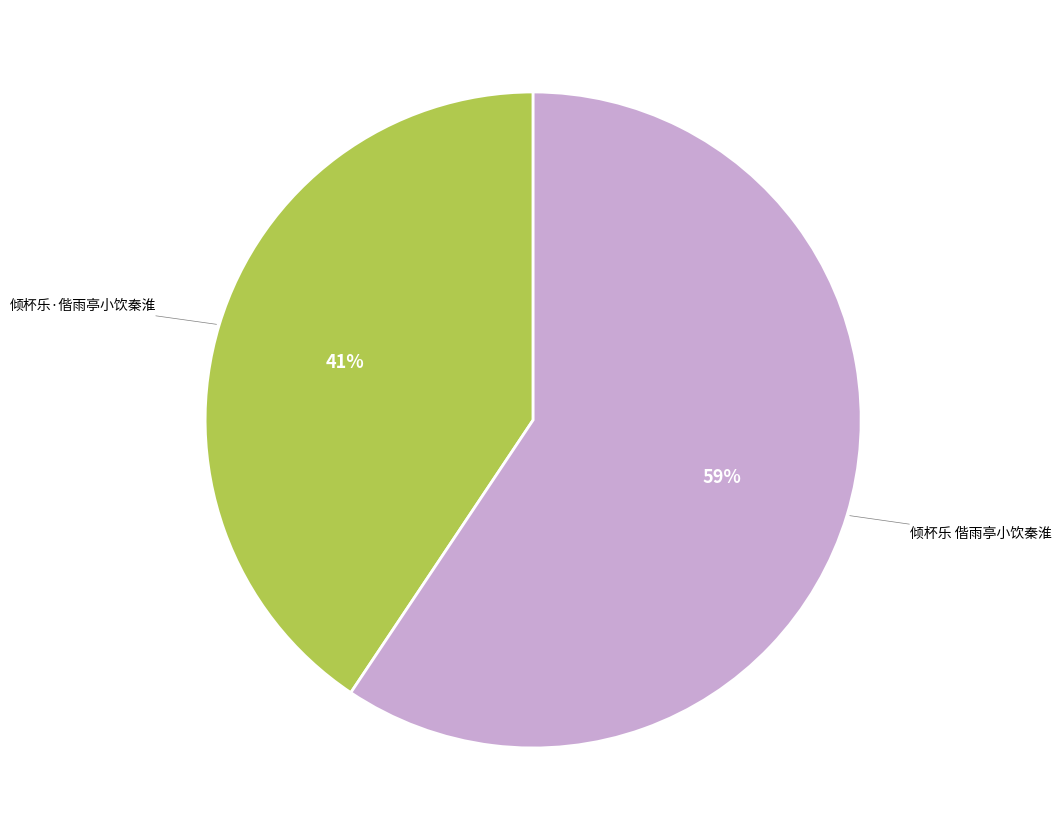

Does any single category account for the majority?

Yes